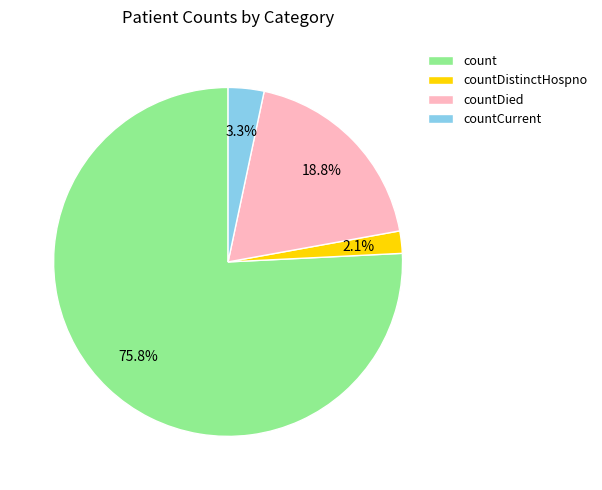

What percentage is NOT represented by countDied?

81.2%